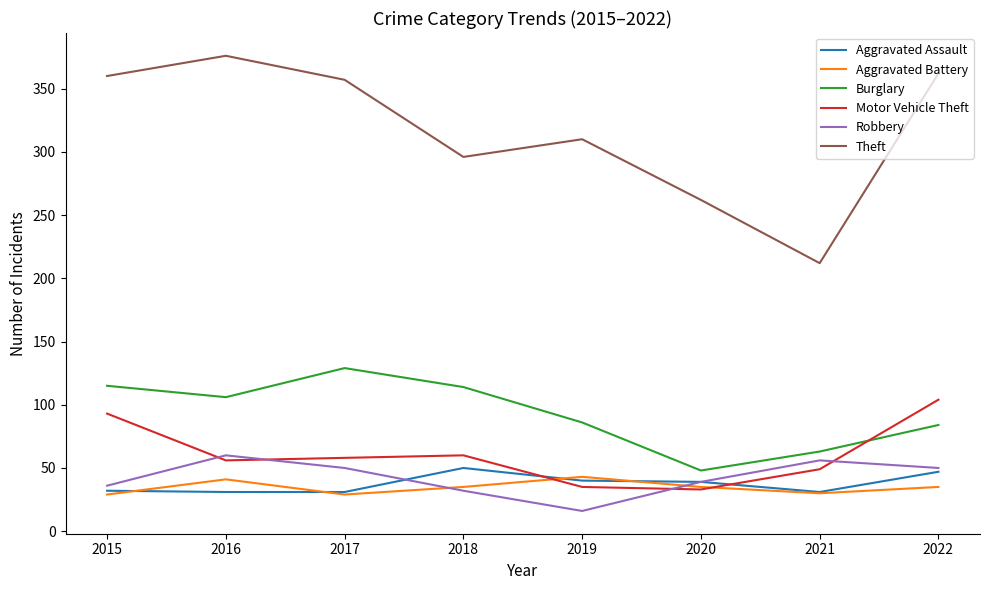

Which series has the largest range (max minus min)?

Theft